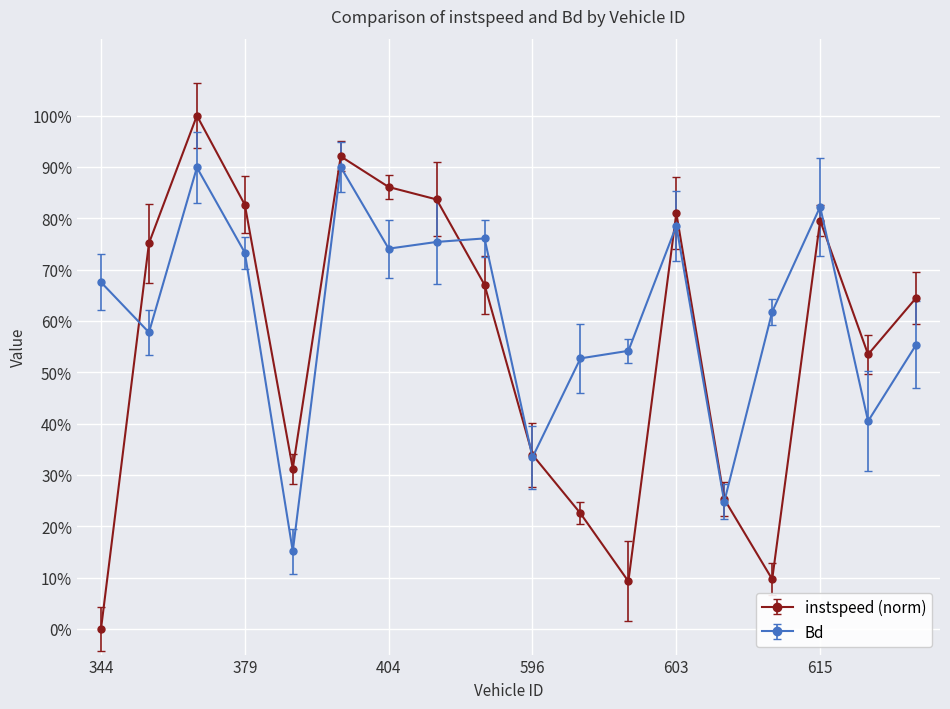

What are all the series names shown in the legend?

instspeed (norm), Bd